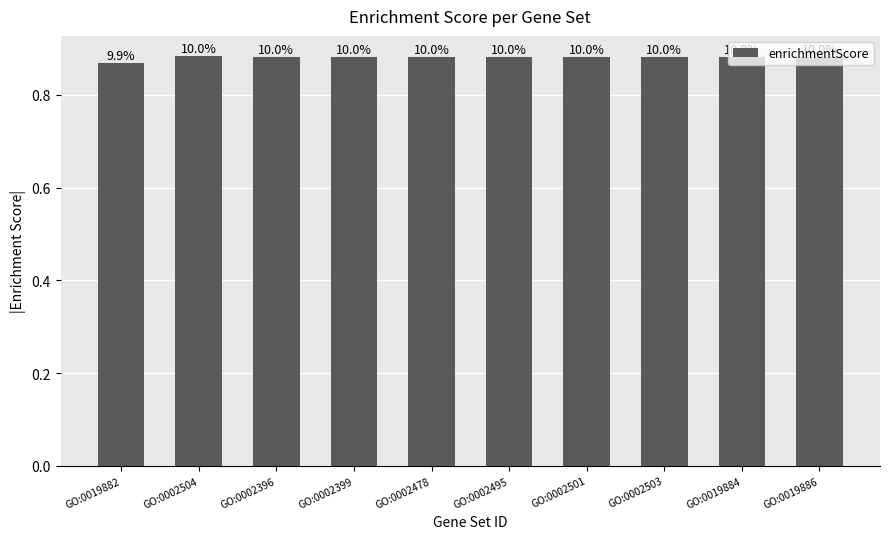

How many bars are there in total?

10